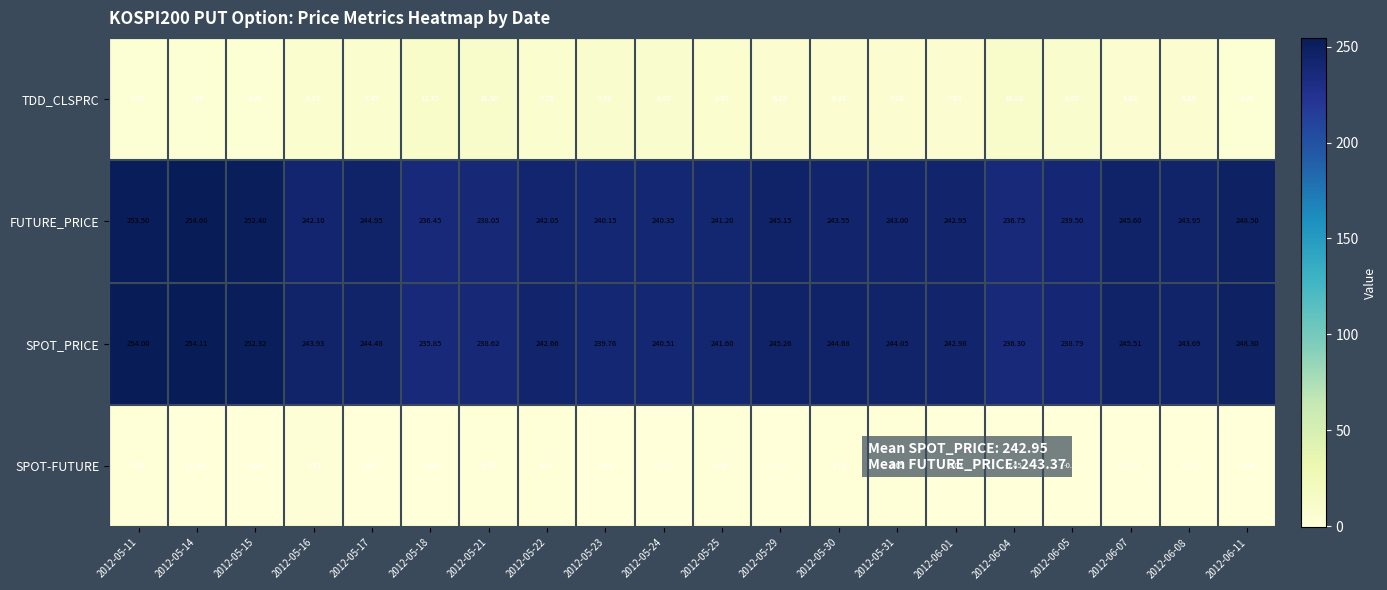

How many categories are shown in the chart?

20